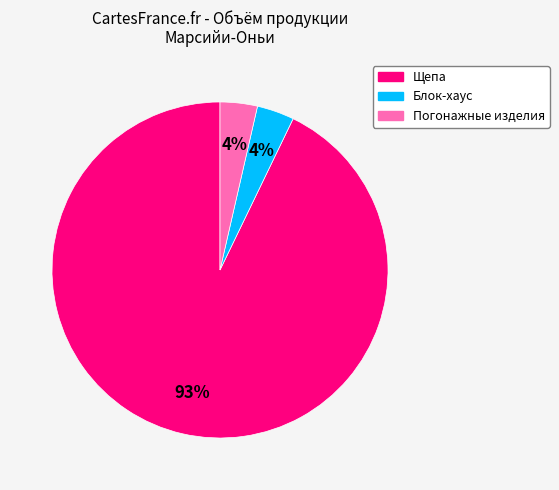

What is the largest slice in the pie chart?

Щепа